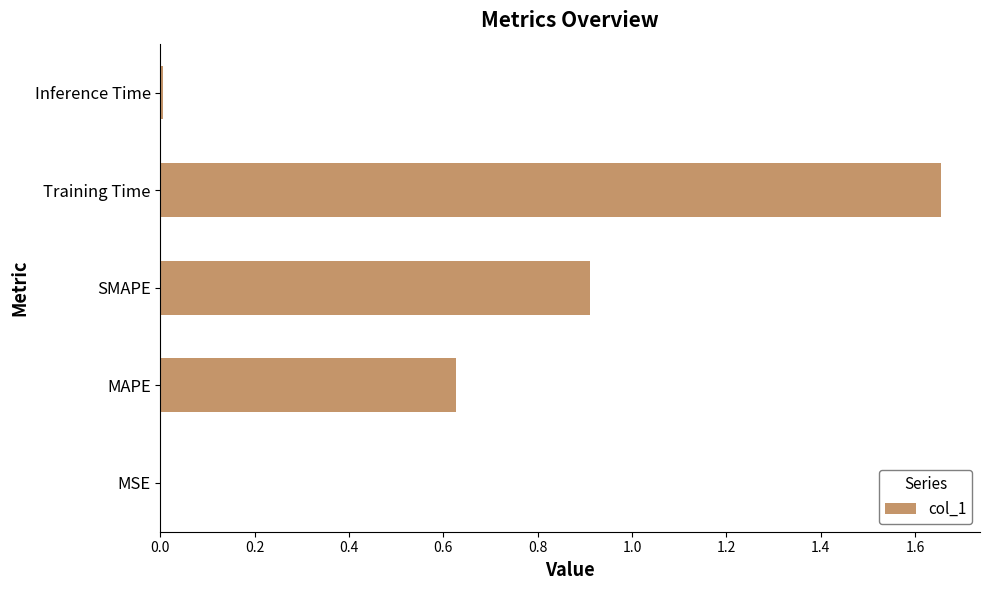

At which category does the chart reach its peak across all series?

Training Time